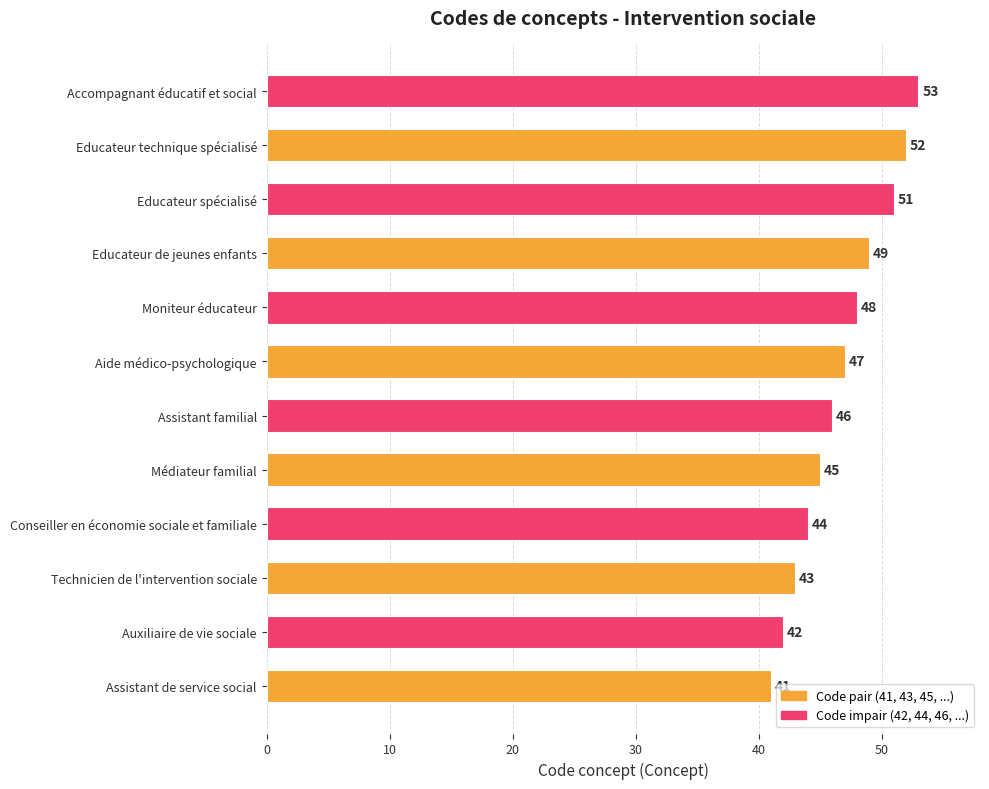

What is the greatest value displayed?

53